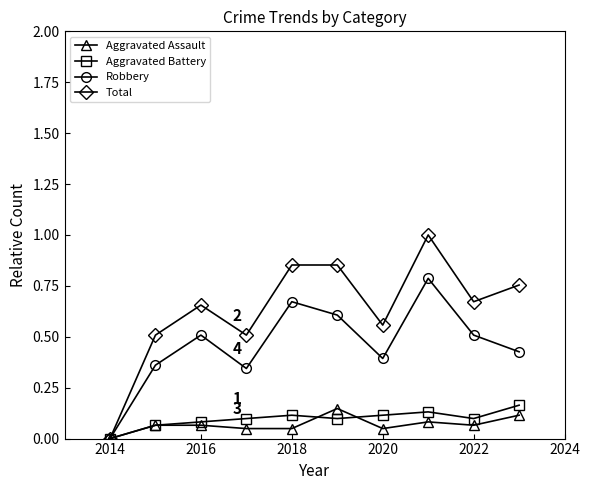

In Robbery, how many points are lower than both neighbors (excluding endpoints)?

2